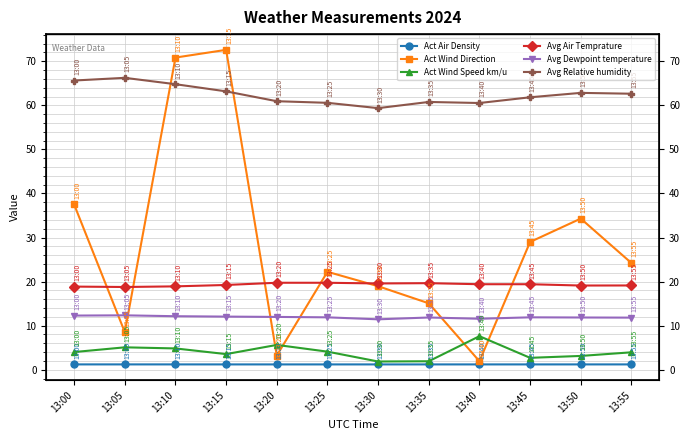

True or false: Avg Dewpoint temperature has more than 0 interior local peaks.

True